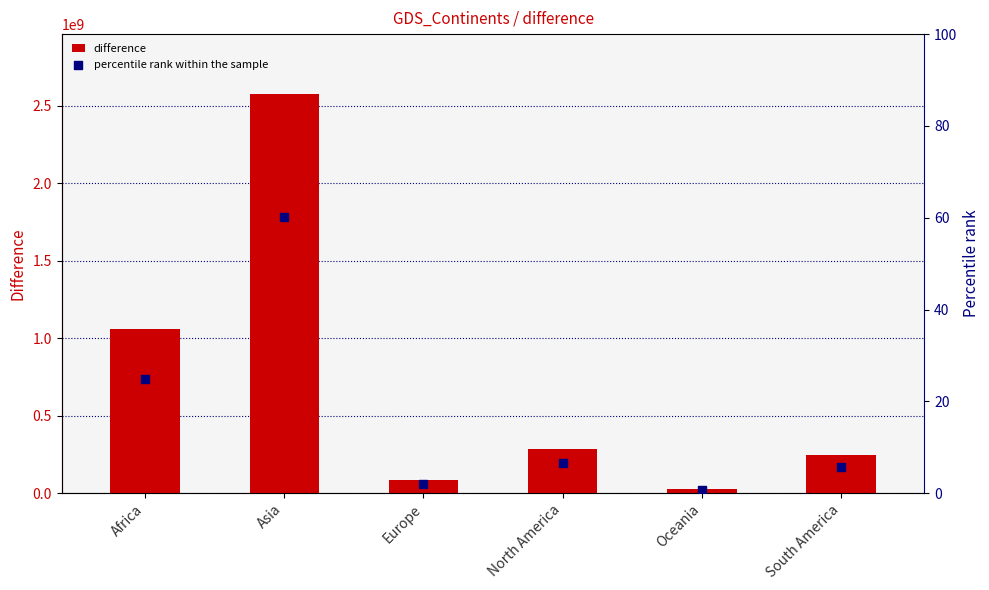

At how many categories does at least one series exceed 88805638?

4